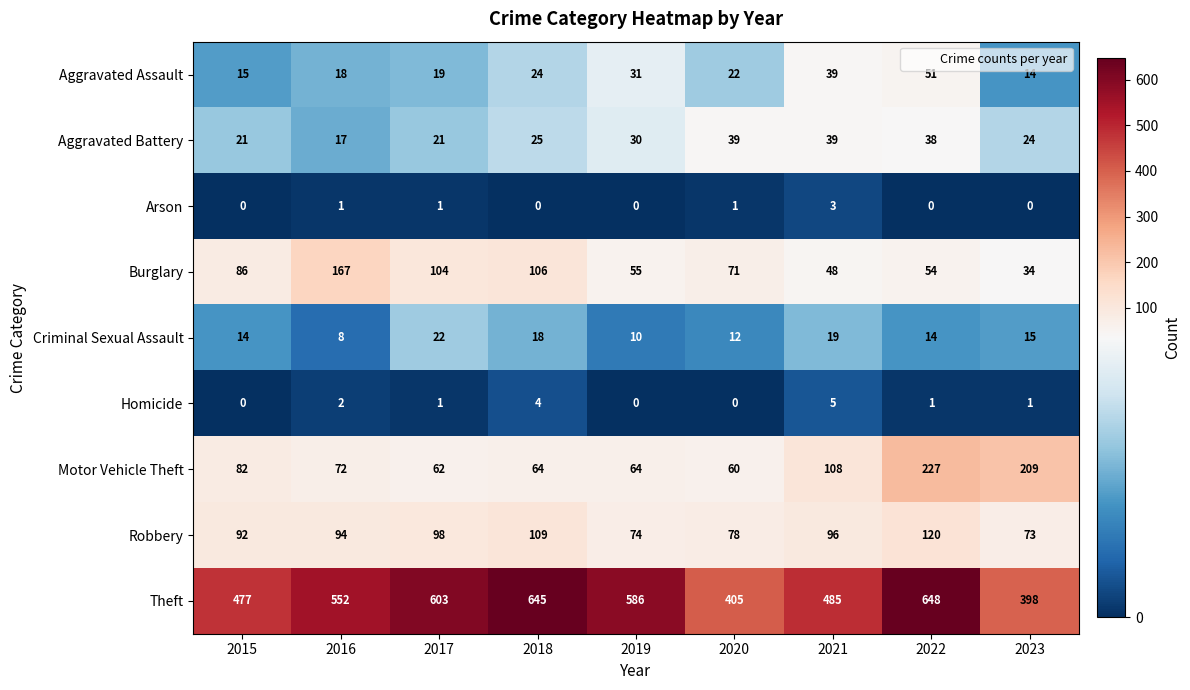

The value of Theft at 2019 is 408. True or false?

False